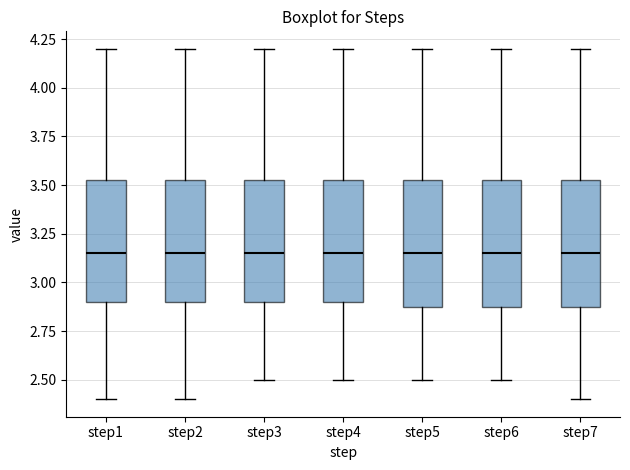

Reading left to right, read every box against the y-axis: the position of its median line, the range the box covers, and the ends of its whiskers. The values are not printed on the chart, so give them approximately, as read against the axis.

step1: median 3.15, box 2.90 to 3.55, whiskers 2.40 to 4.20
step2: median 3.15, box 2.90 to 3.55, whiskers 2.40 to 4.20
step3: median 3.15, box 2.90 to 3.55, whiskers 2.50 to 4.20
step4: median 3.15, box 2.90 to 3.55, whiskers 2.50 to 4.20
step5: median 3.15, box 2.90 to 3.55, whiskers 2.50 to 4.20
step6: median 3.15, box 2.90 to 3.55, whiskers 2.50 to 4.20
step7: median 3.15, box 2.90 to 3.55, whiskers 2.40 to 4.20